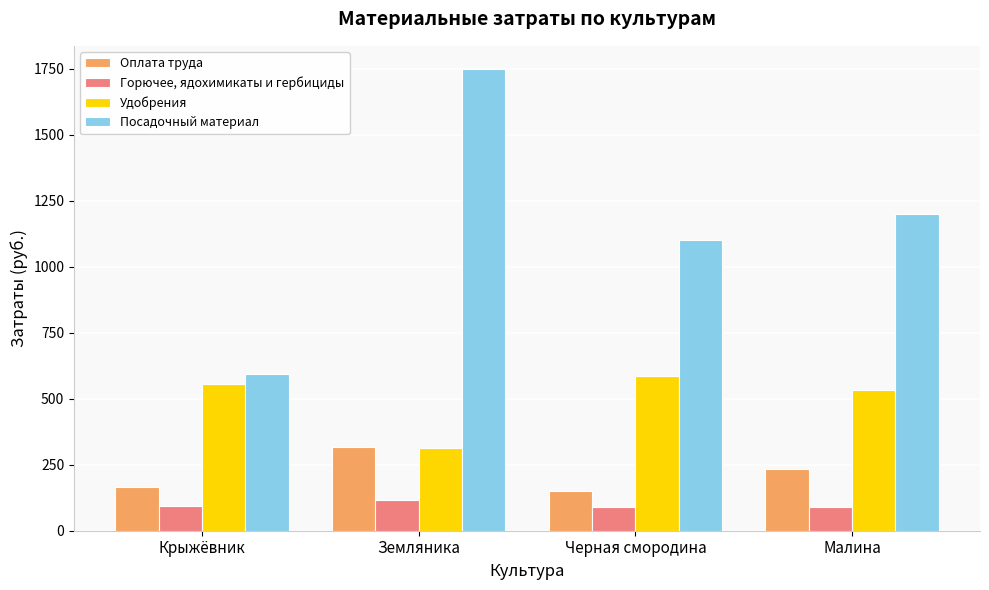

Are the bars grouped side by side (vs. stacked)?

Yes